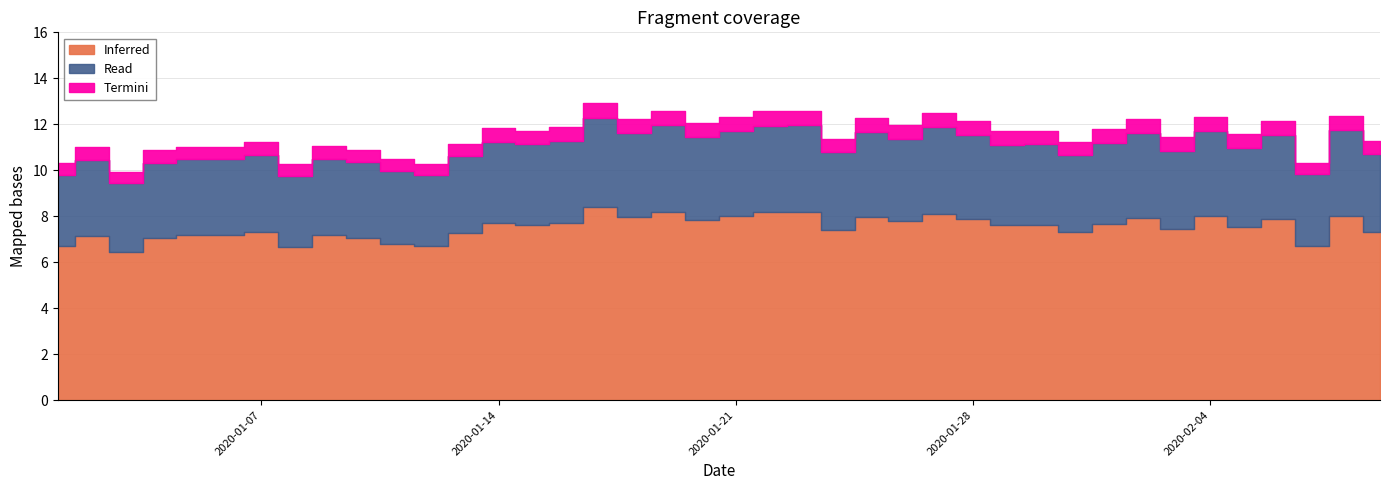

True or false: there are more than 0 points higher than both neighbors.

True